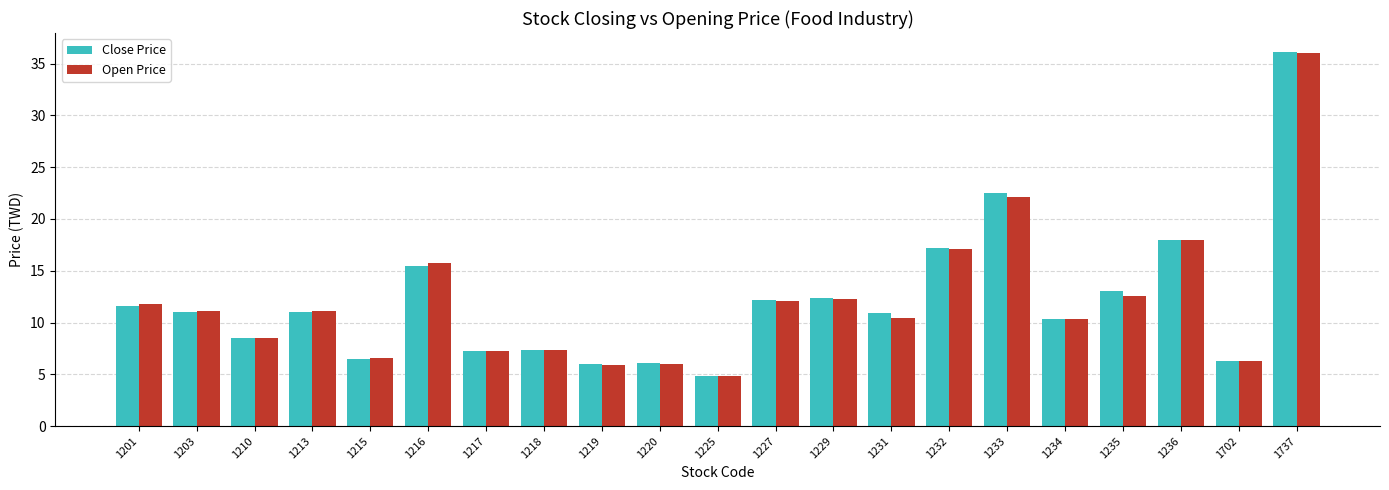

How many data points does each series have?

21